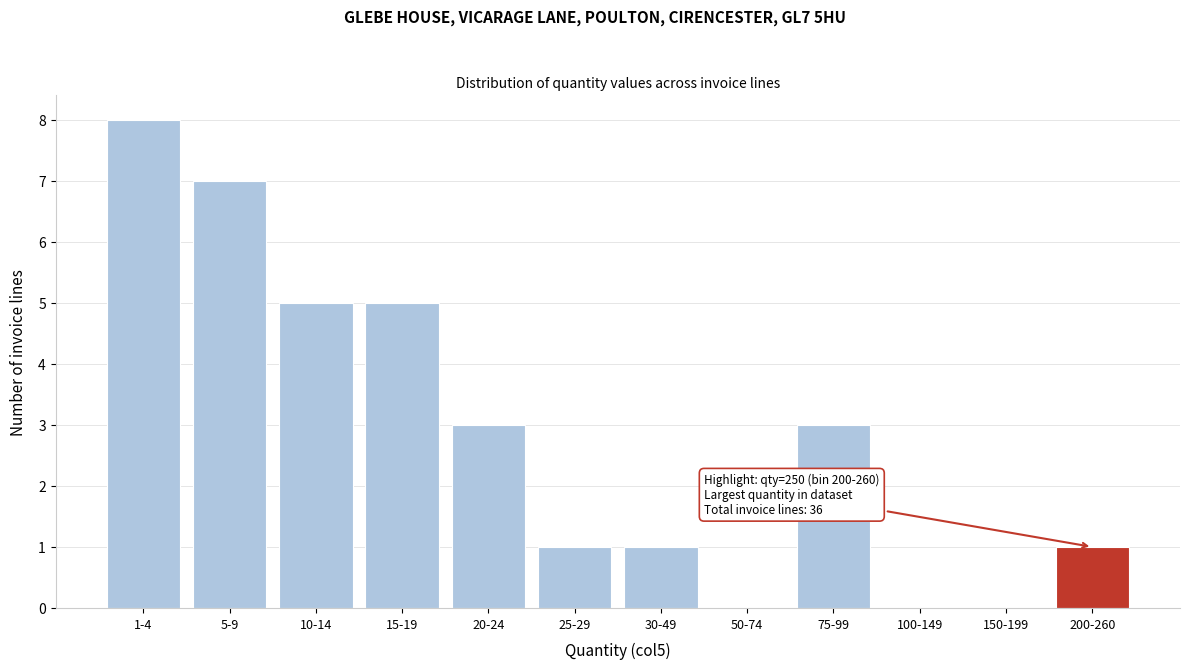

Reading left to right, what are all the values shown in this chart?

1-4=8	5-9=7	10-14=5	15-19=5	20-24=3	25-29=1	30-49=1	50-74=0	75-99=3	100-149=0	150-199=0	200-260=1